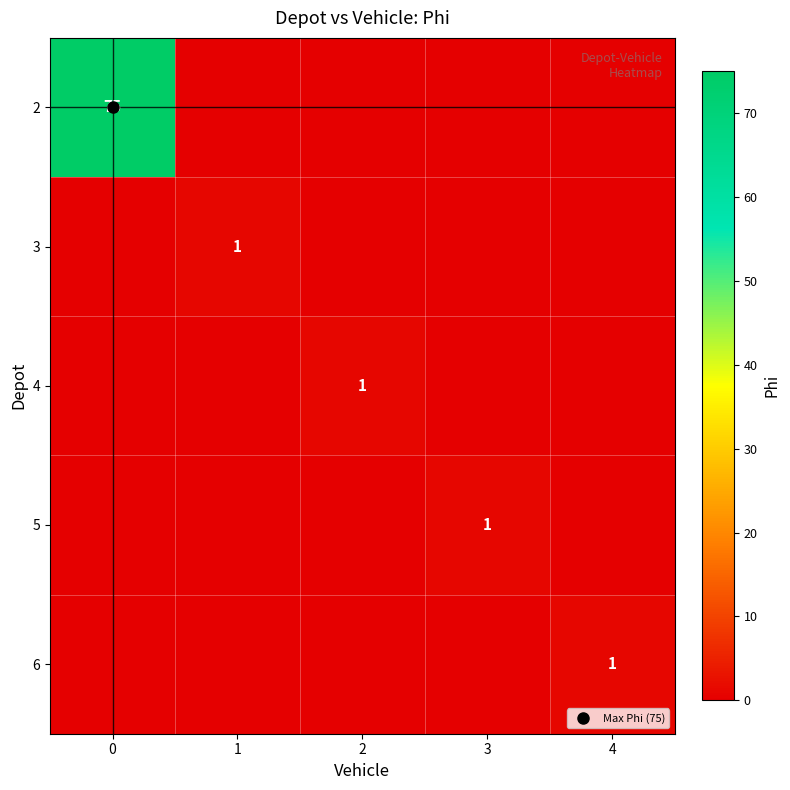

How many categories are shown in the chart?

5